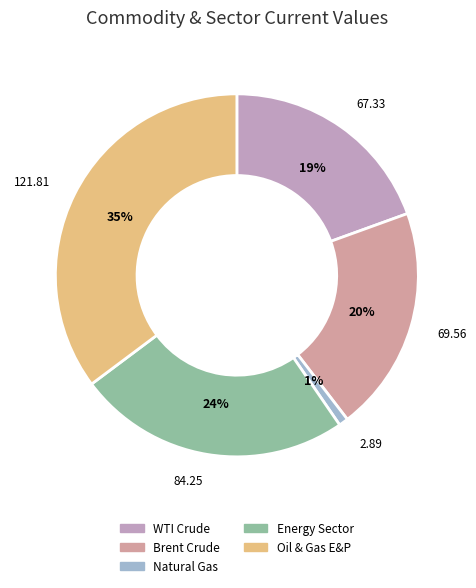

Between WTI Crude and Oil & Gas E&P, which is larger?

Oil & Gas E&P